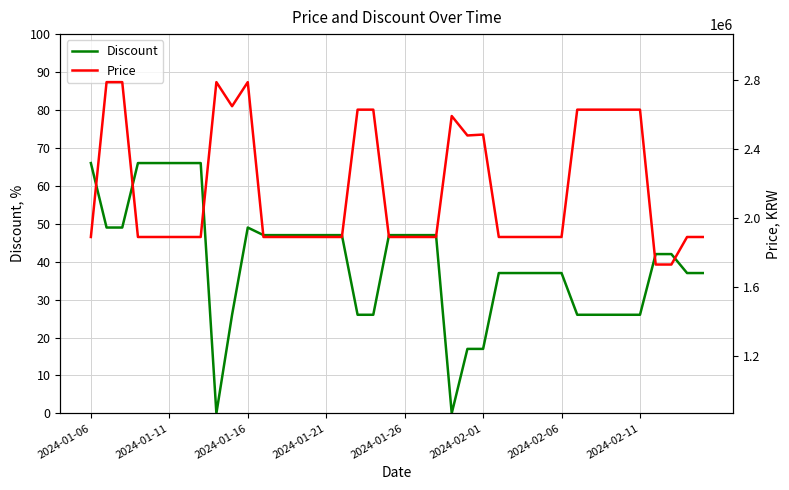

What position from the left is 2024-01-16?

3